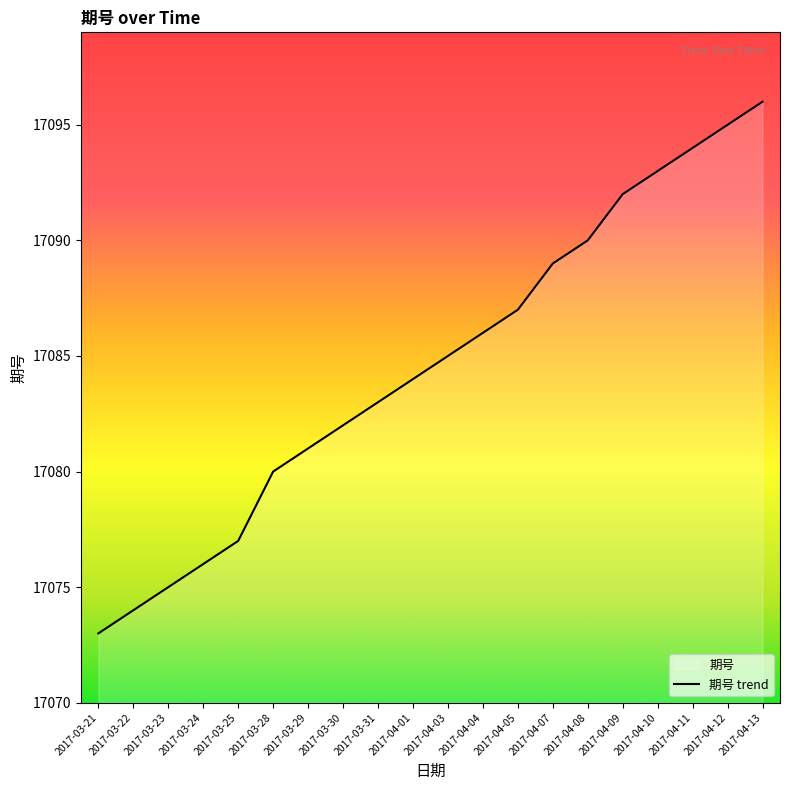

What is the label of the 19th point from the right?

2017-03-22